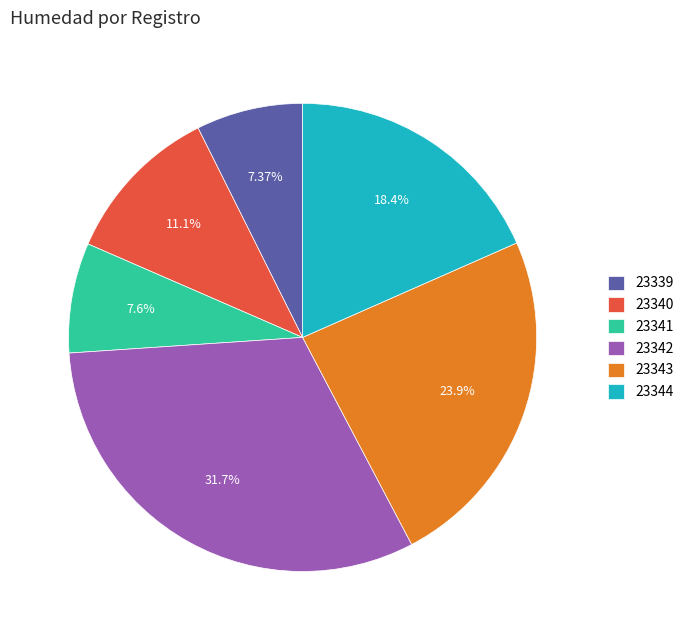

True or false: 23341 accounts for 8% of the total.

True